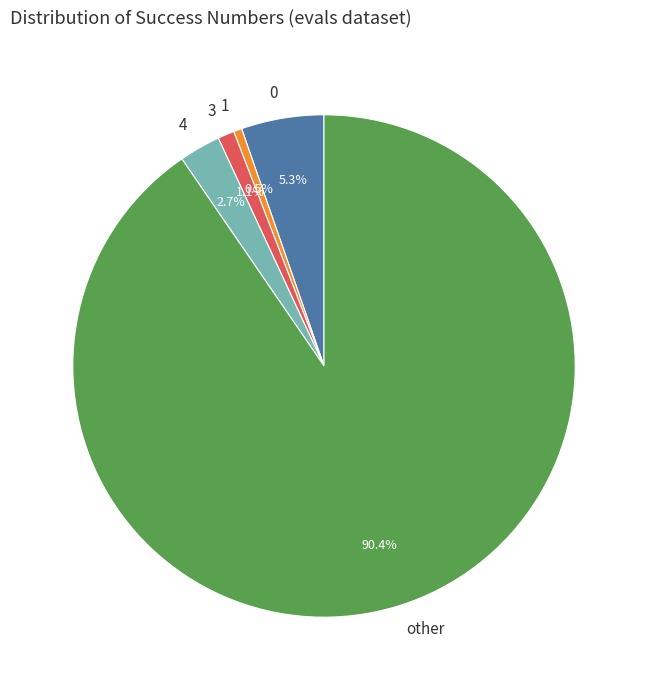

What percentage is the 3 slice, to the nearest percent?

1%